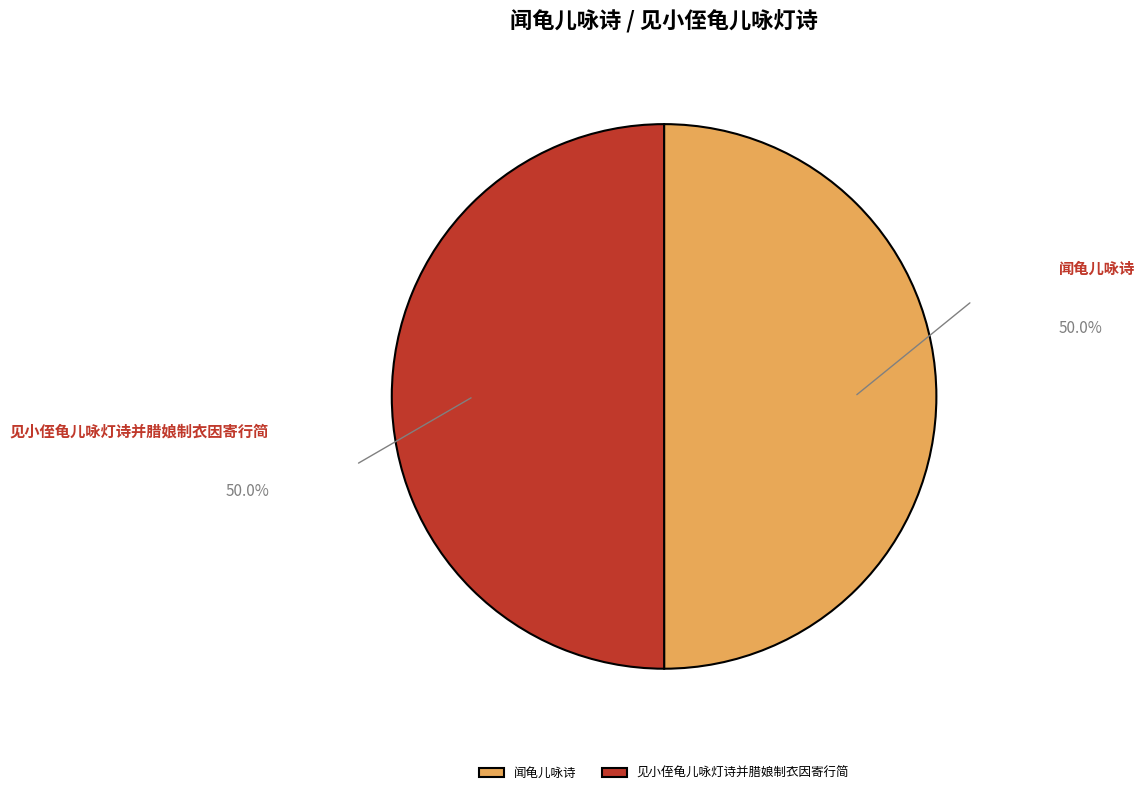

Approximately how many times larger is the value at 闻龟儿咏诗 compared to 见小侄龟儿咏灯诗并腊娘制衣因寄行简?

1.0